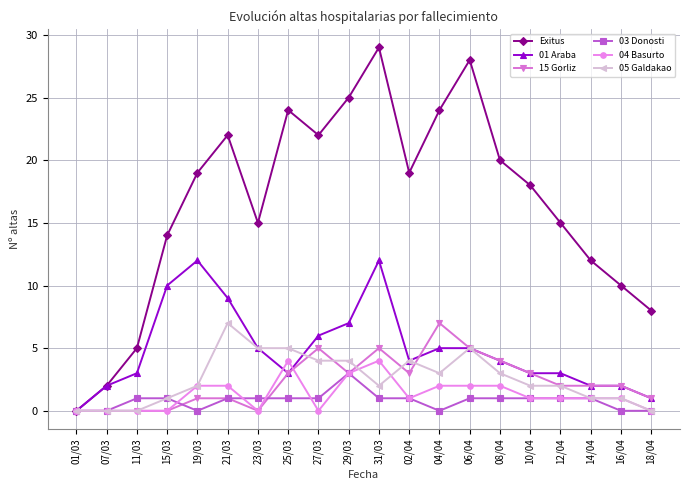

The value of 15 Gorliz at 18/04 is 0. True or false?

False